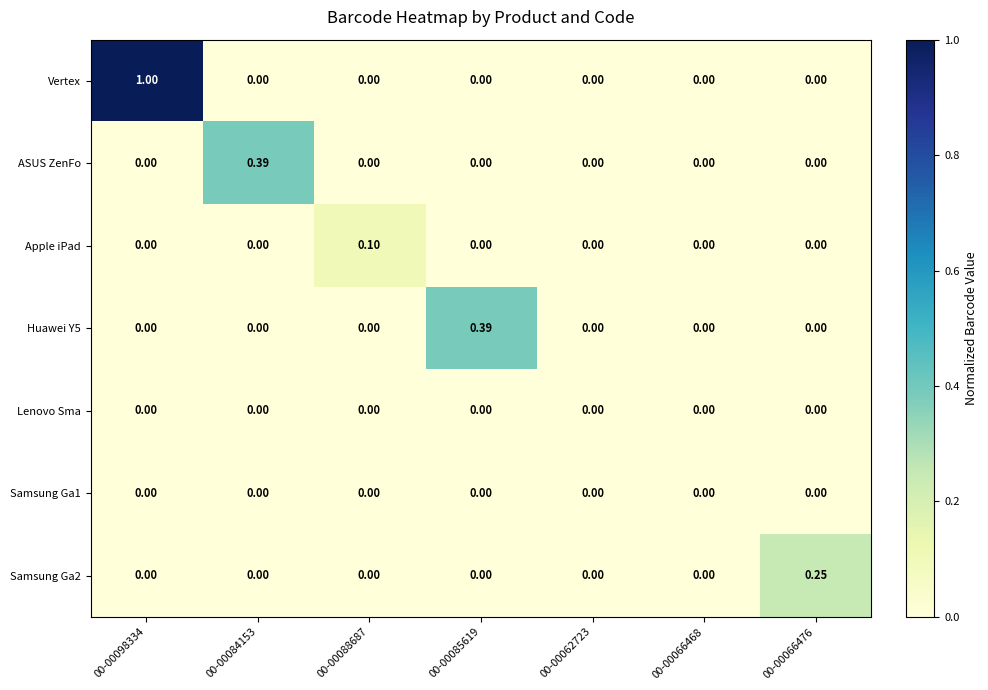

Which series has the largest total across all categories?

Vertex